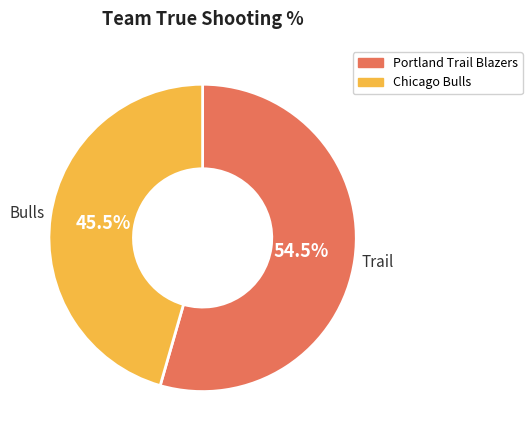

Which slice represents more than half of the pie?

Portland Trail Blazers